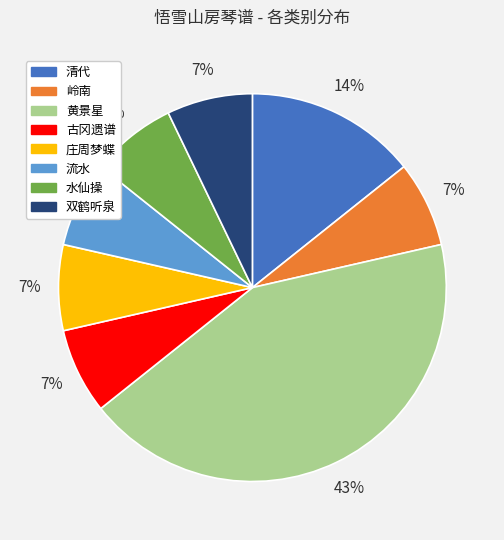

To the nearest percent, what percentage of the pie is 庄周梦蝶?

7%